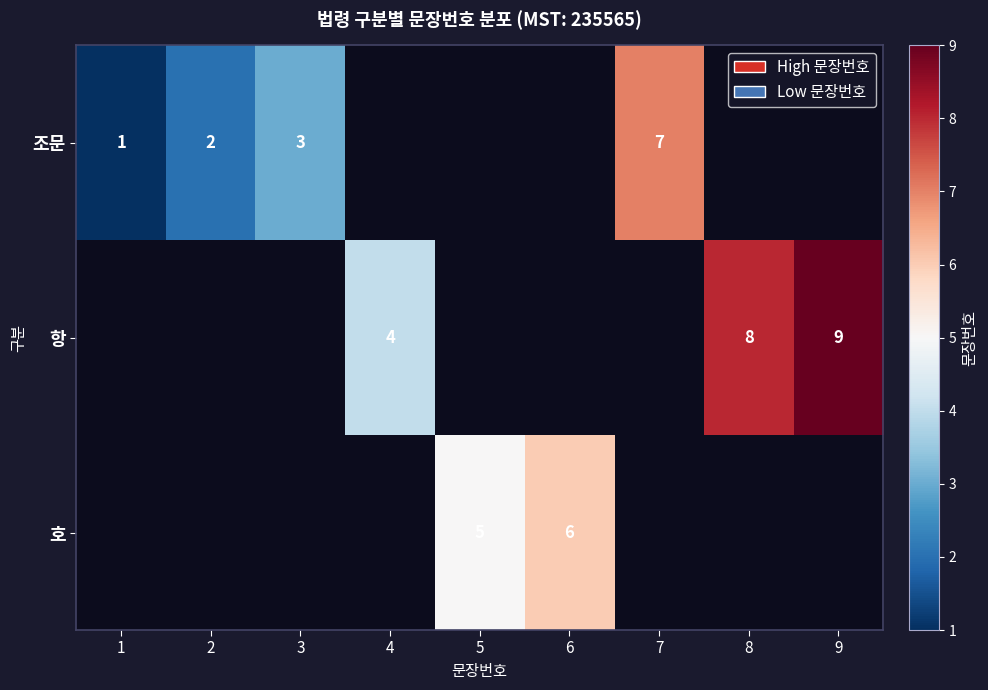

How many categories are shown in the chart?

9